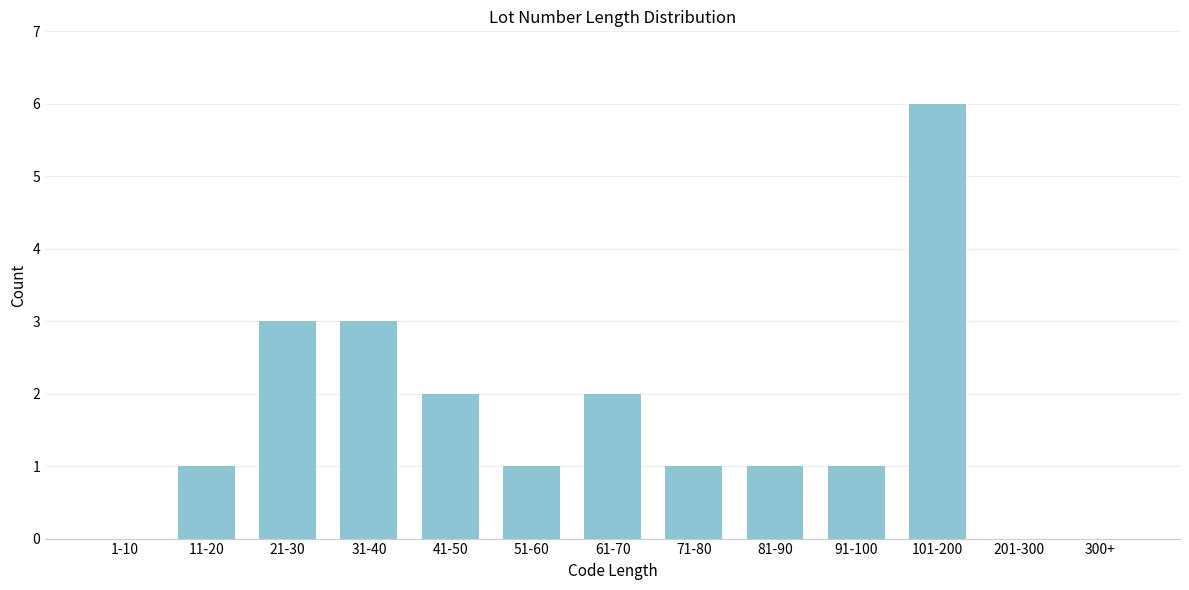

Reading left to right, extract all data points from this chart.

1-10=0	11-20=1	21-30=3	31-40=3	41-50=2	51-60=1	61-70=2	71-80=1	81-90=1	91-100=1	101-200=6	201-300=0	300+=0